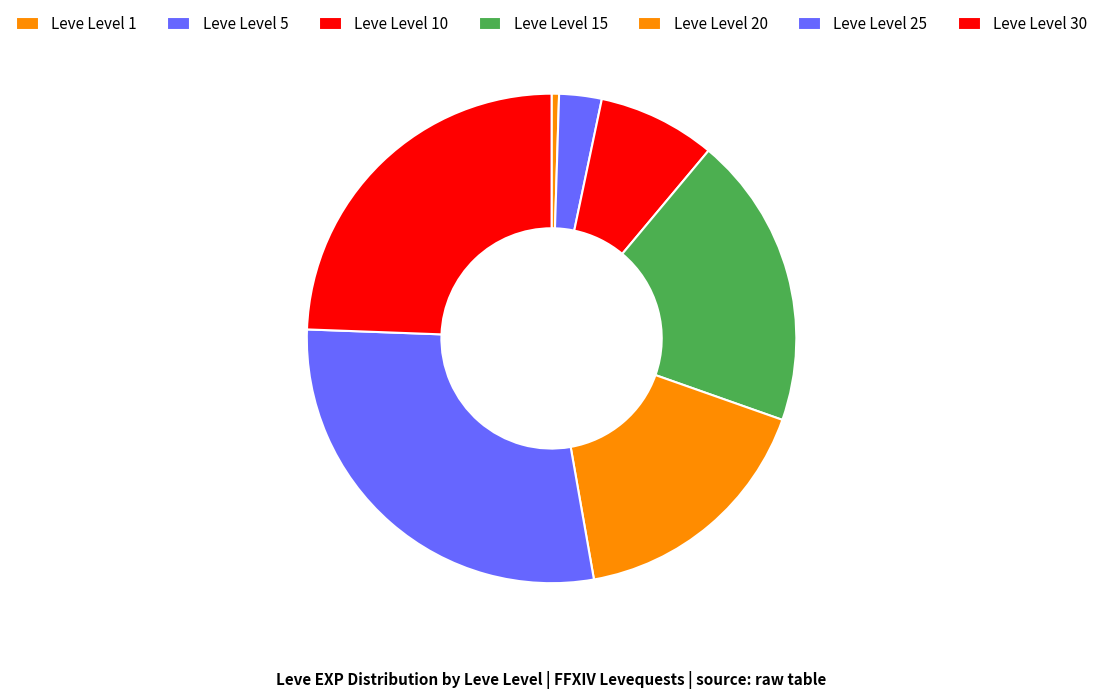

Which category has the biggest portion of the pie?

Leve Level 25